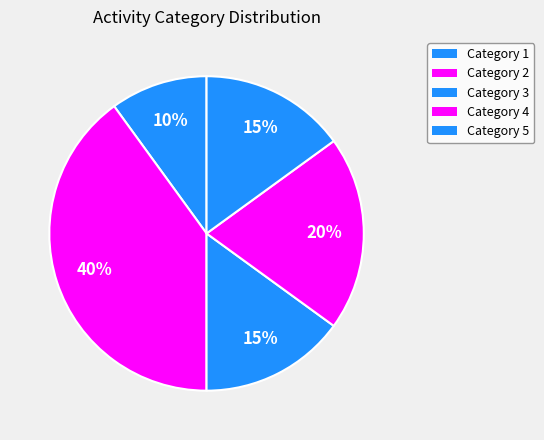

How many segments does this pie chart have?

5